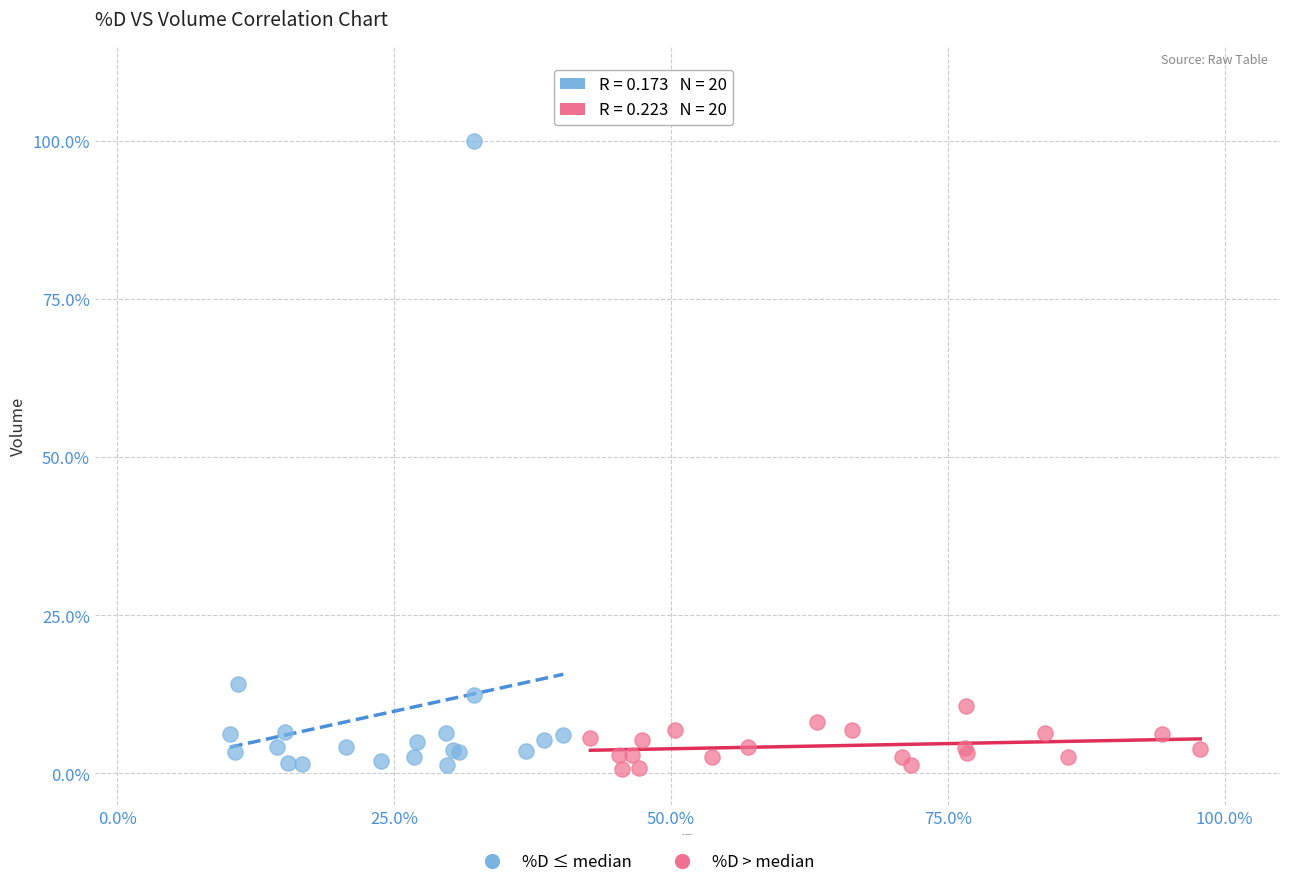

Which series contains the highest Y value?

%D ≤ median